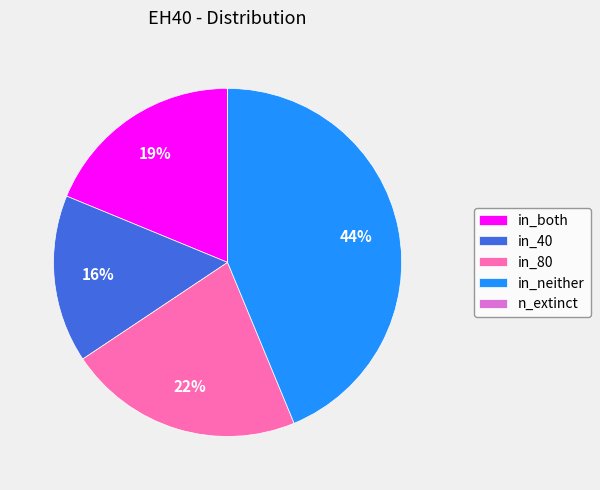

Is there a majority slice in this chart?

No